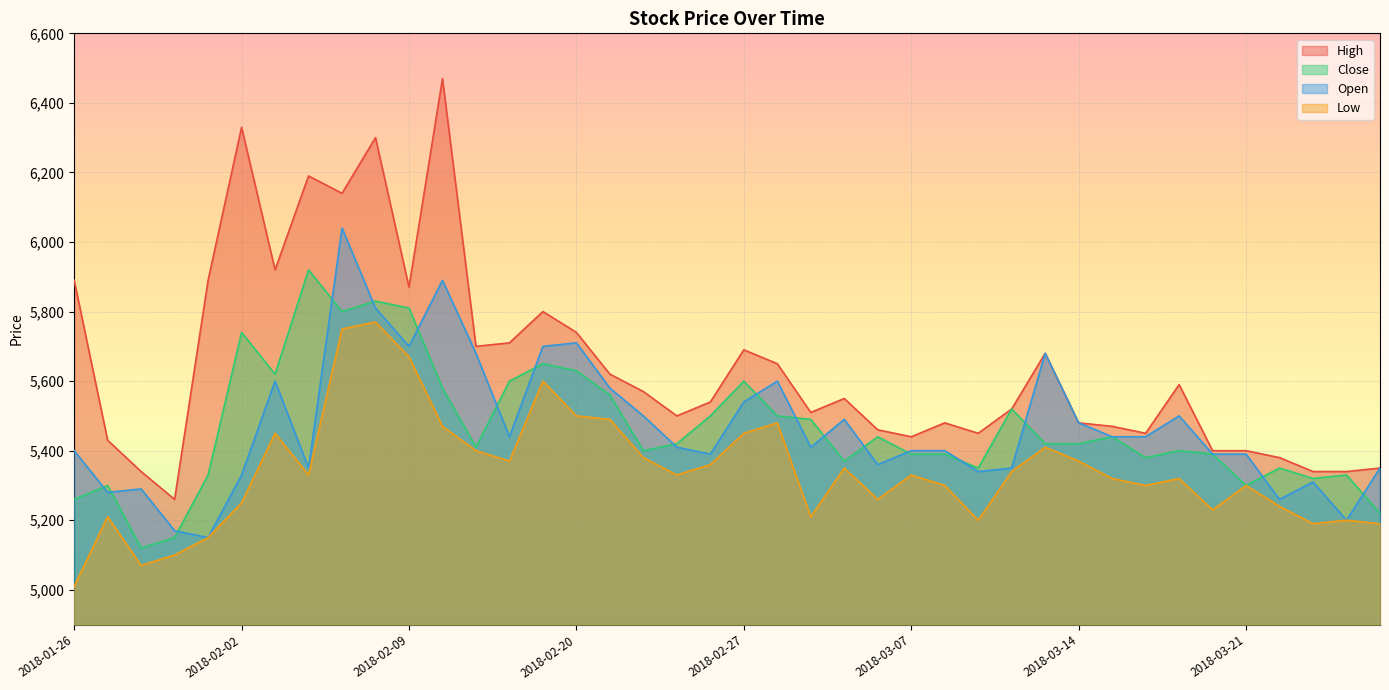

Between 2018-02-02 and 2018-02-13, which series saw the biggest shift?

High